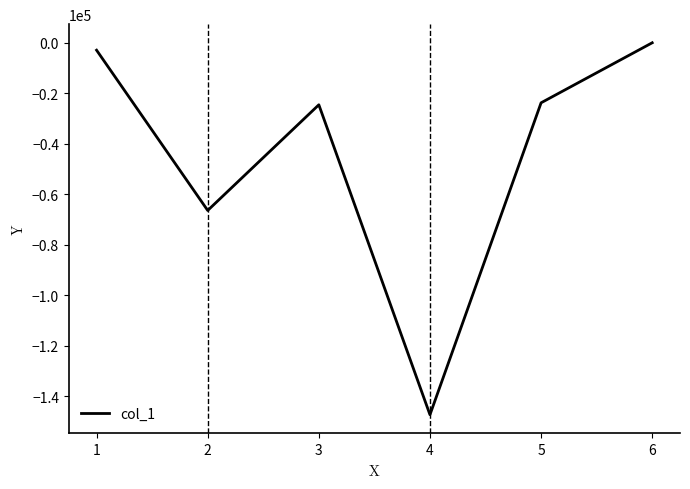

What is the sum of the values at 5 and 3?

-48322.2